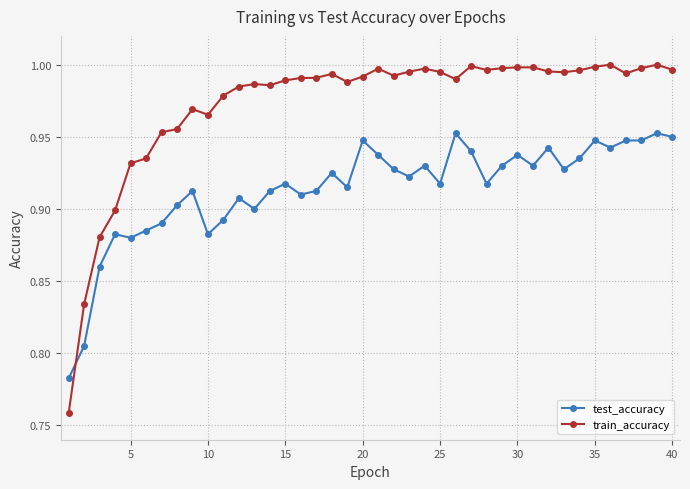

What is the difference between the second highest and second lowest values in the train_accuracy series?

0.2